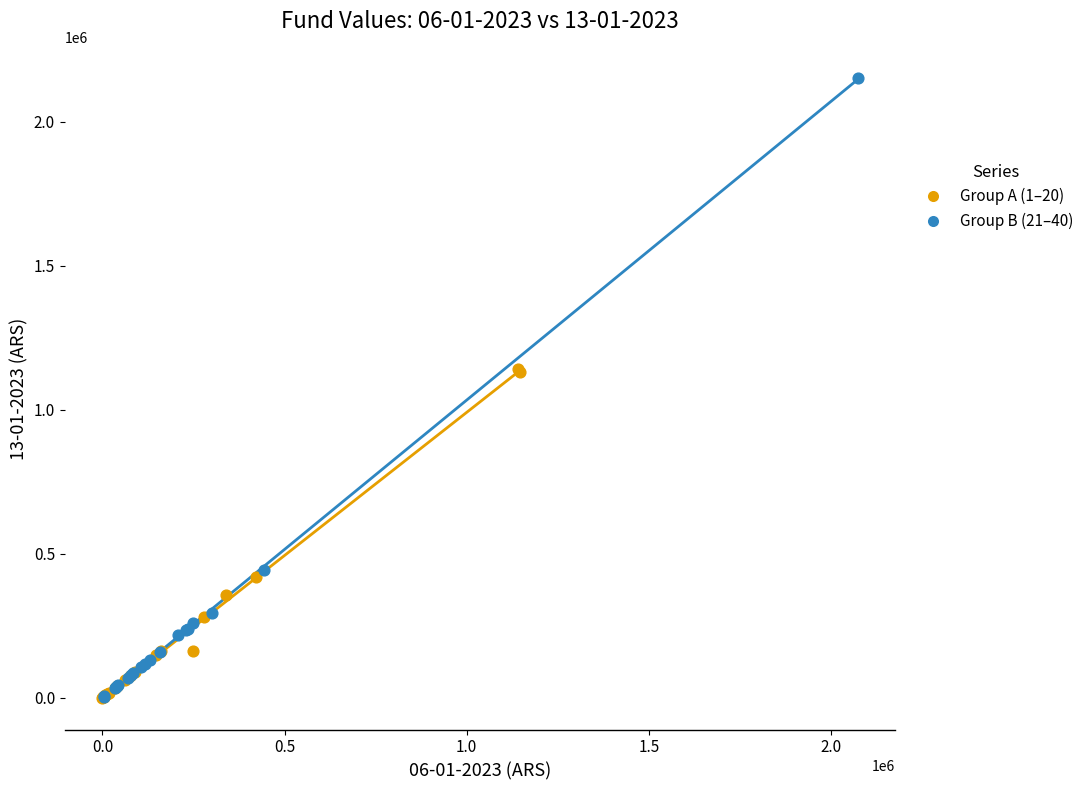

Which series has the widest spread of Y values?

Group B (21–40)